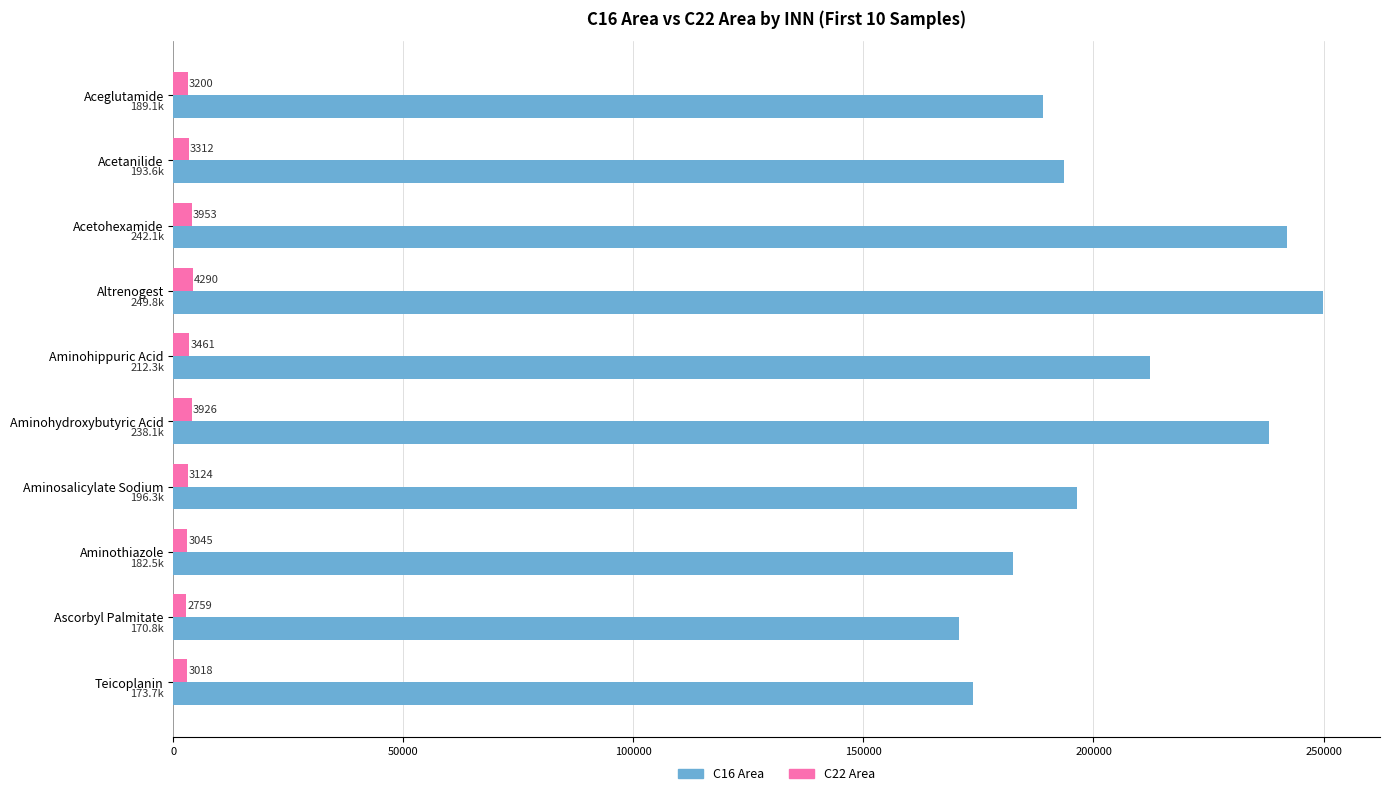

Between Acetohexamide and Teicoplanin, which series saw the biggest shift?

C16 Area